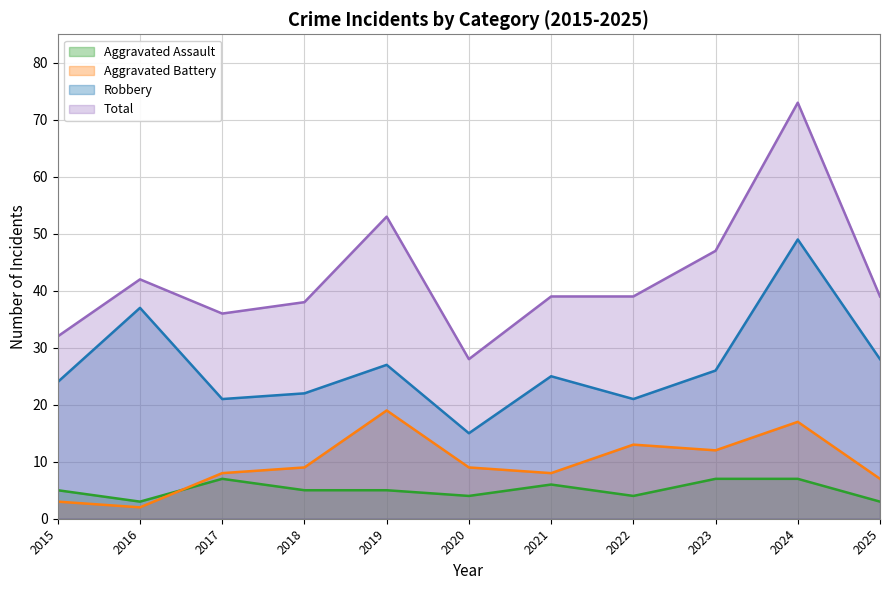

Reading right to left, extract all data points from this chart.

Aggravated Assault: 2025=3	2024=7	2023=7	2022=4	2021=6	2020=4	2019=5	2018=5	2017=7	2016=3	2015=5
Aggravated Battery: 2025=7	2024=17	2023=12	2022=13	2021=8	2020=9	2019=19	2018=9	2017=8	2016=2	2015=3
Robbery: 2025=28	2024=49	2023=26	2022=21	2021=25	2020=15	2019=27	2018=22	2017=21	2016=37	2015=24
Total: 2025=39	2024=73	2023=47	2022=39	2021=39	2020=28	2019=53	2018=38	2017=36	2016=42	2015=32